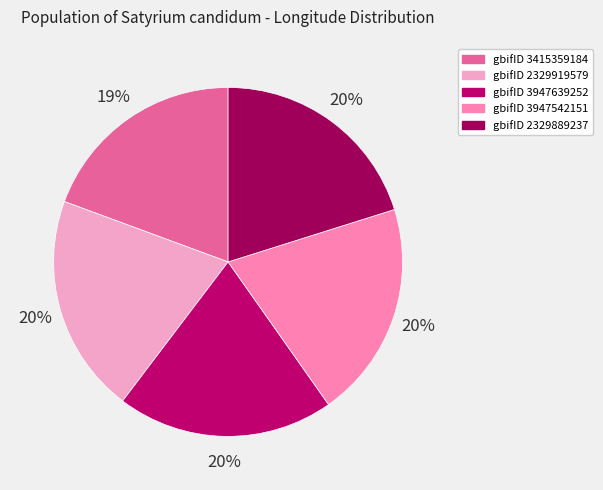

Count the number of slices in the pie.

5